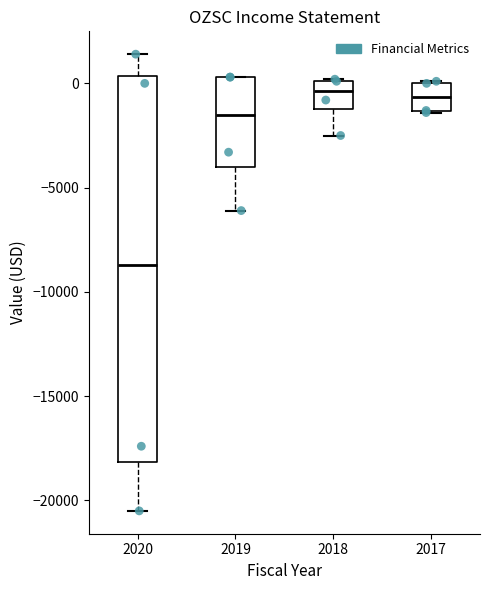

Which box's median line is the lowest?

2020